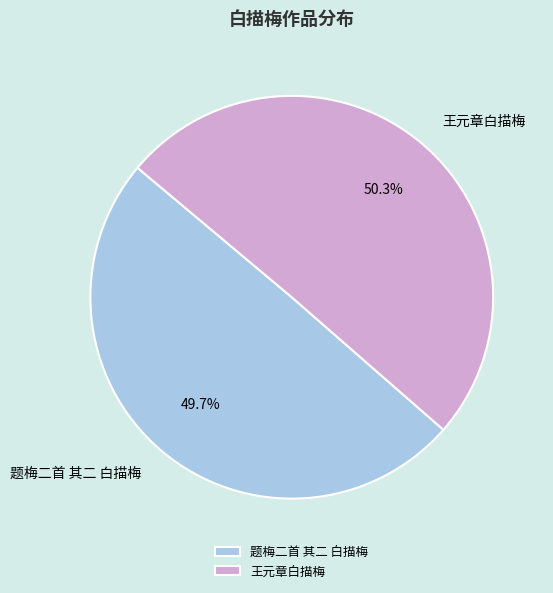

Does 题梅二首 其二 白描梅 account for over 50% of the chart?

No